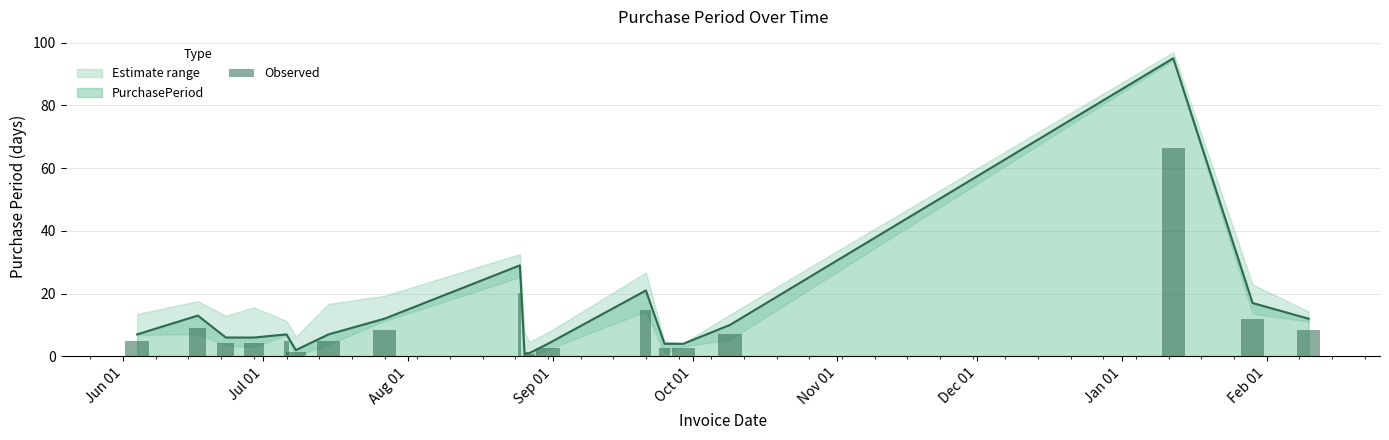

List the labels in order of value, largest first.

2016-01-12, 2015-08-25, 2015-09-21, 2016-01-29, 2015-06-17, 2015-07-27, 2016-02-10, 2015-10-09, 2015-06-04, 2015-07-06, 2015-07-15, 2015-06-23, 2015-06-29, 2015-08-31, 2015-09-25, 2015-09-29, 2015-07-08, 2015-08-26, 2015-08-27